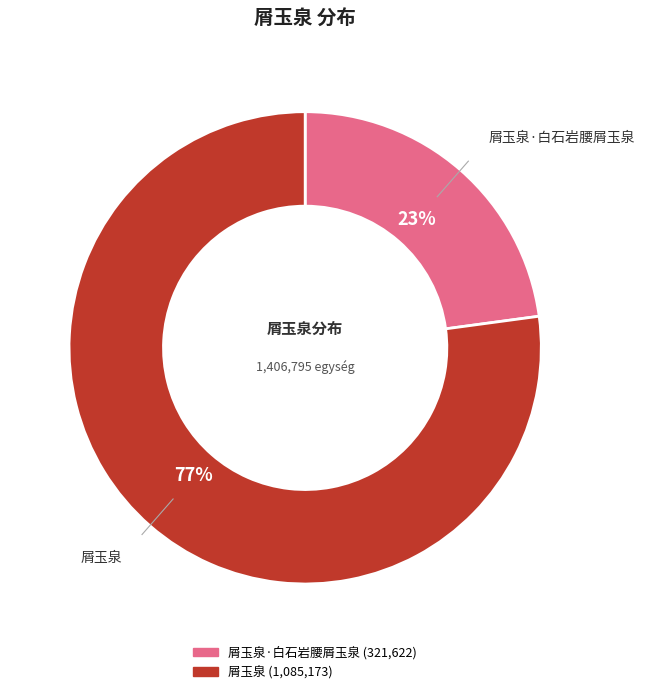

Count the number of slices in the pie.

2